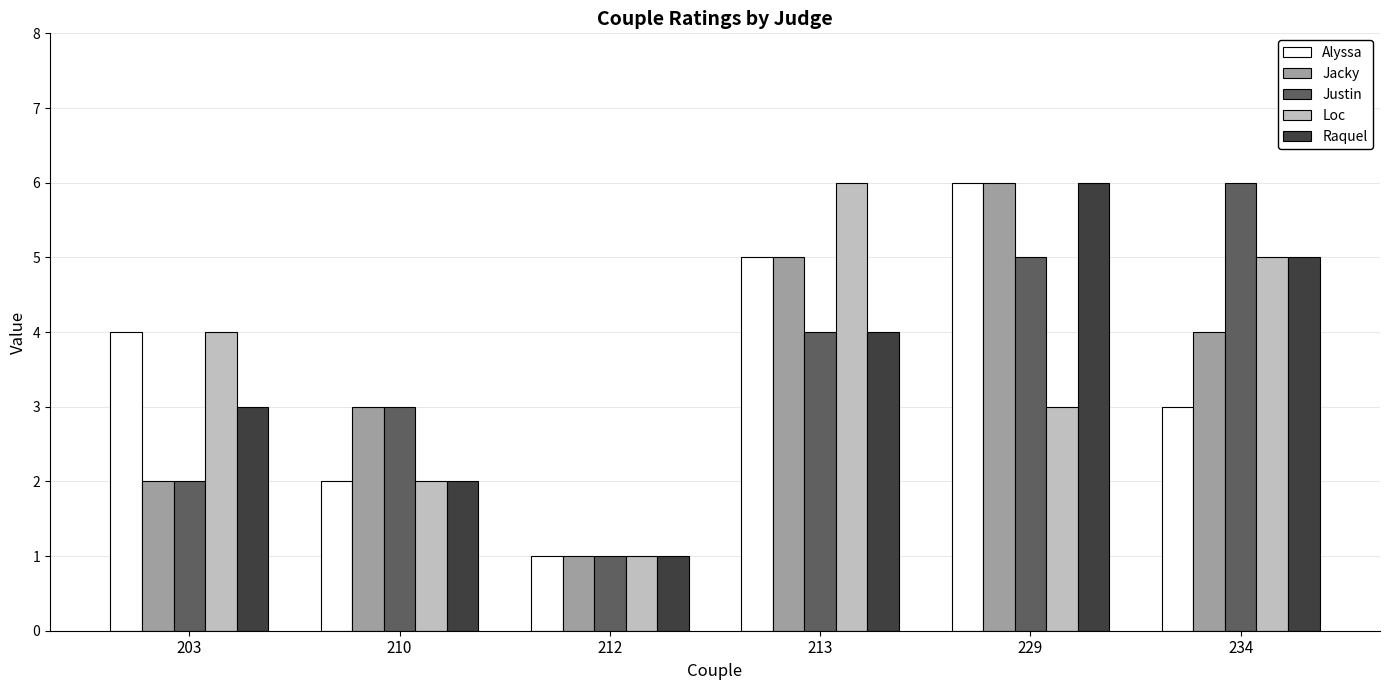

How many data points in Alyssa are less than 4?

3